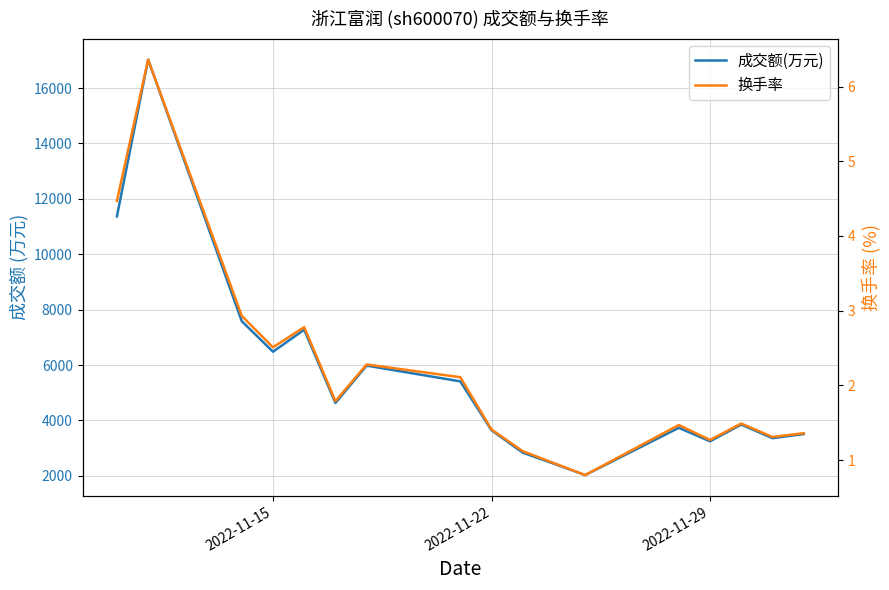

What is the smallest value displayed?

0.8